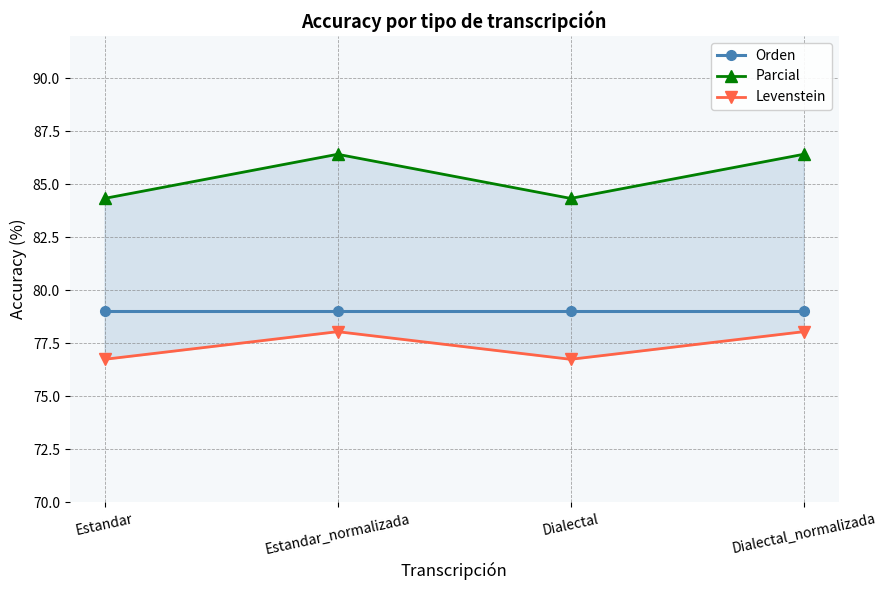

At Dialectal_normalizada, list the series in order from smallest to largest.

Levenstein, Orden, Parcial